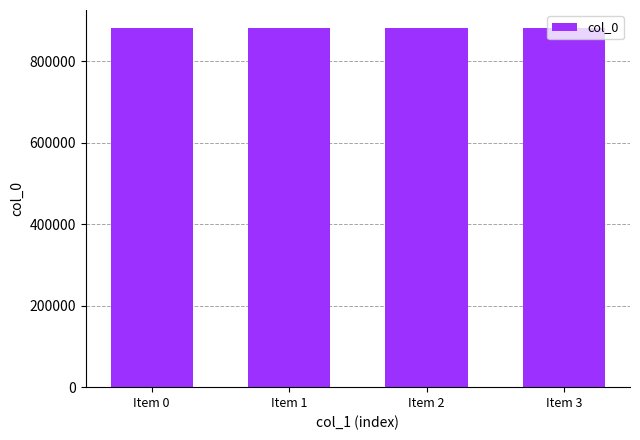

What is the maximum value shown in the chart?

881716